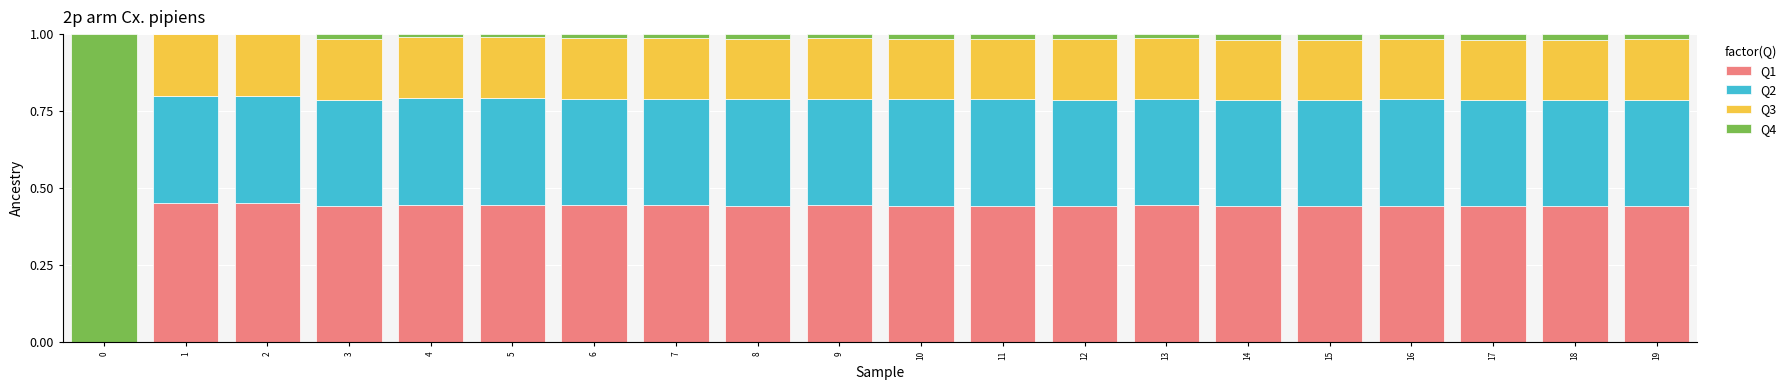

How many distinct data groups are displayed?

4